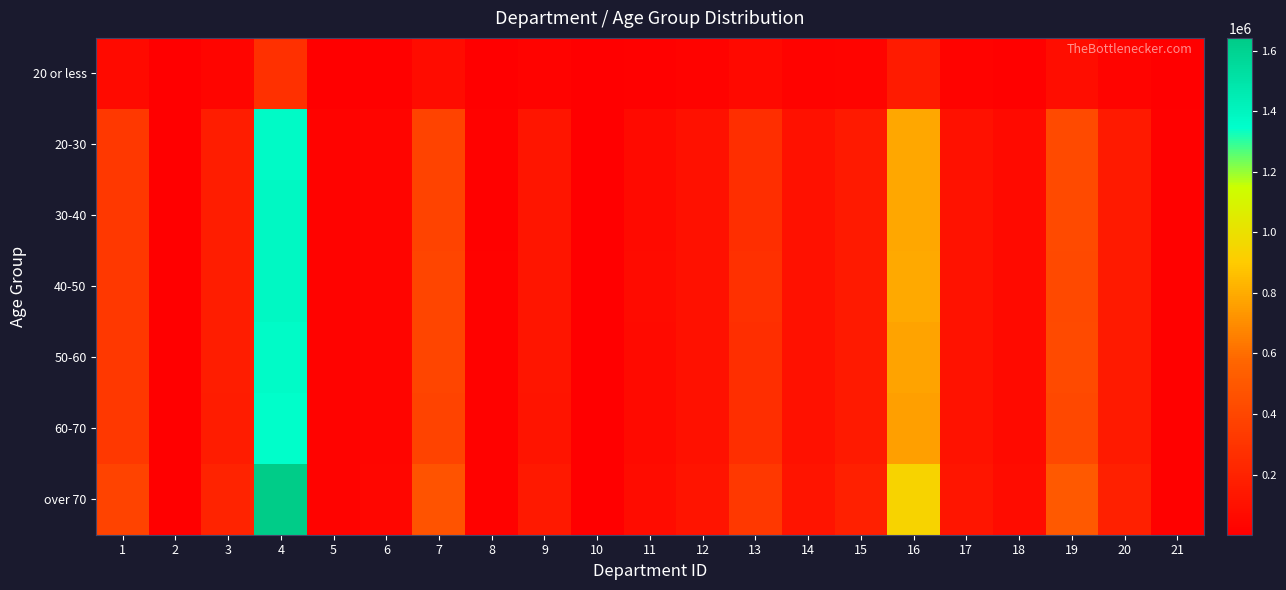

Which series has the largest range (max minus min)?

over 70